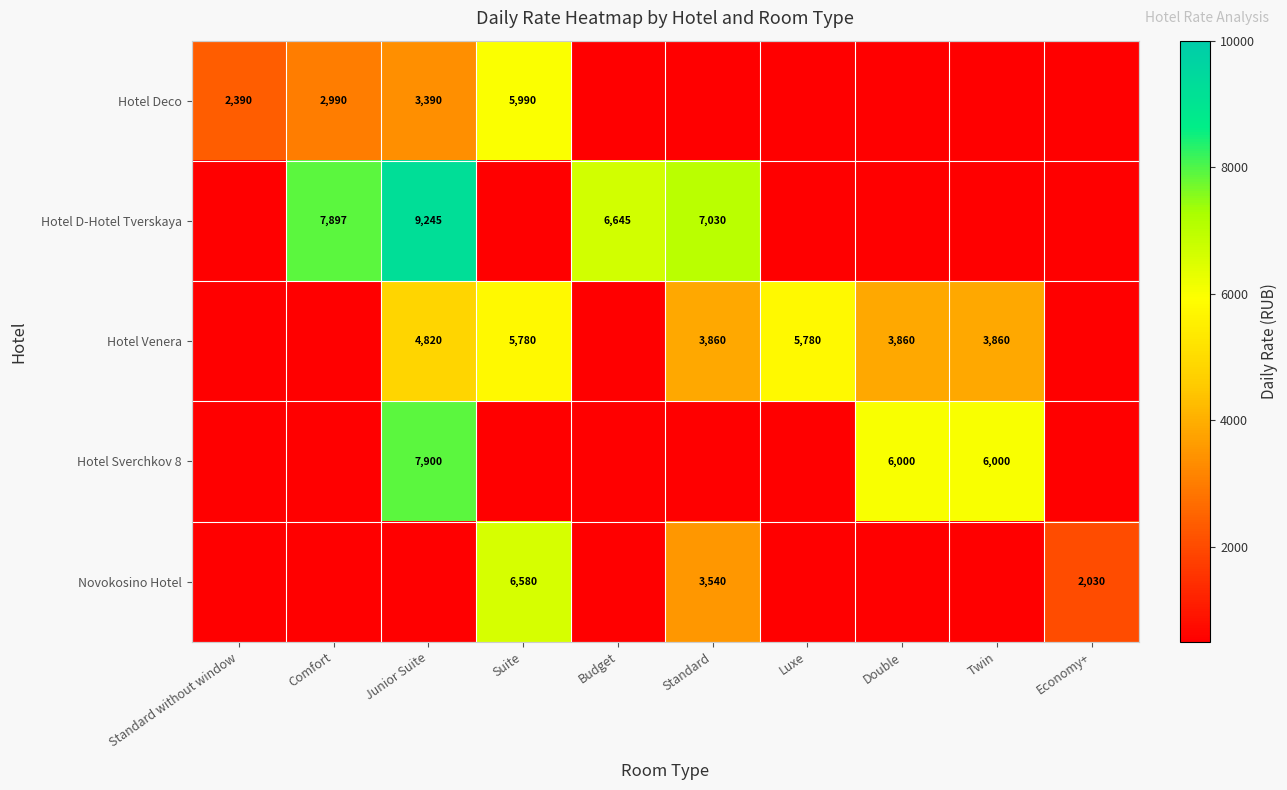

The Hotel D-Hotel Tverskaya series shows 11270 at Standard. True or false?

False